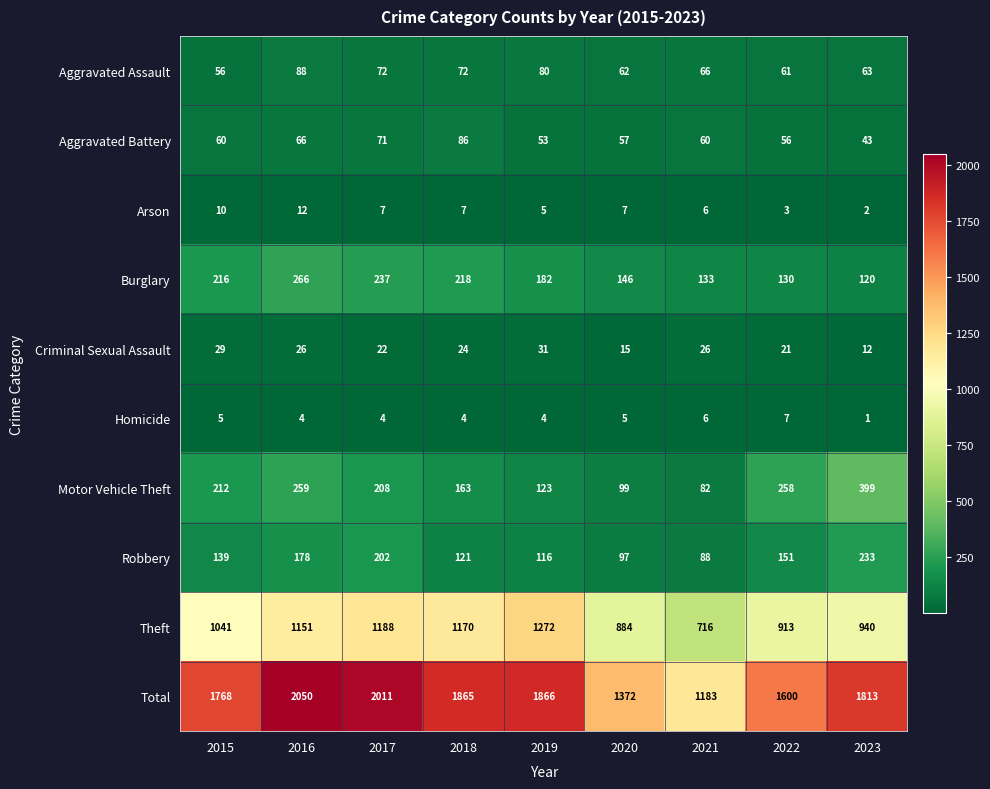

Rank the series at 2019 from highest to lowest value.

Total, Theft, Burglary, Motor Vehicle Theft, Robbery, Aggravated Assault, Aggravated Battery, Criminal Sexual Assault, Arson, Homicide